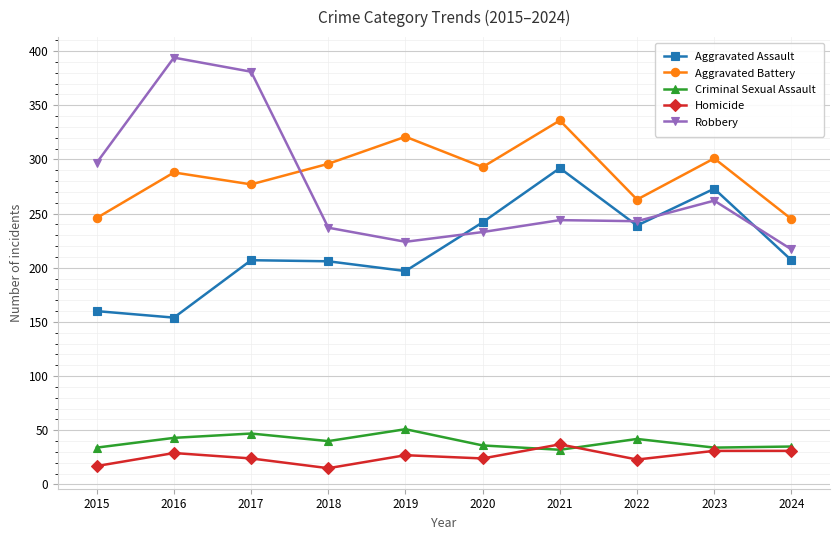

What is the total value across all series at 2019?

820